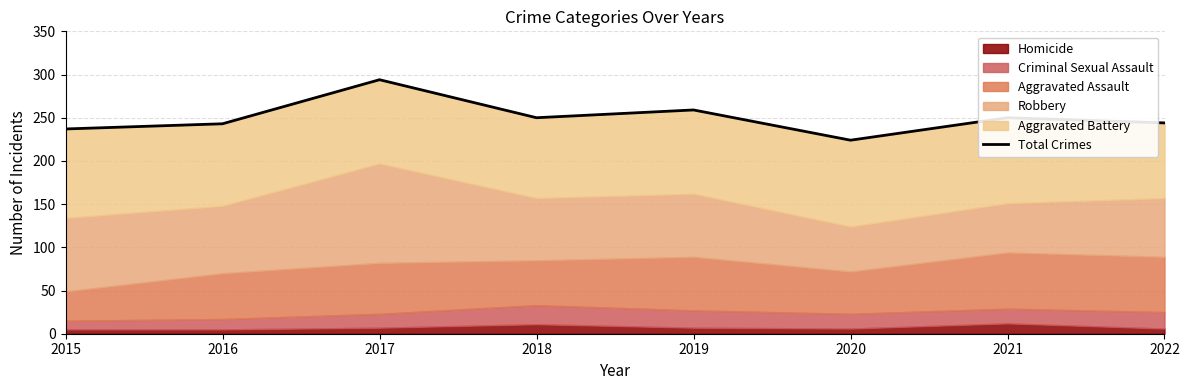

What is the greatest value displayed?

294